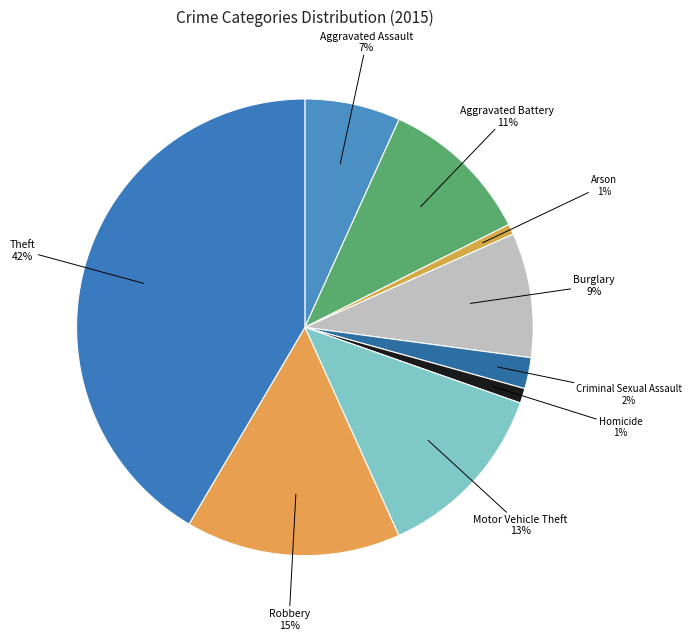

To the nearest percent, what is the difference between the largest and smallest slice percentages?

41%